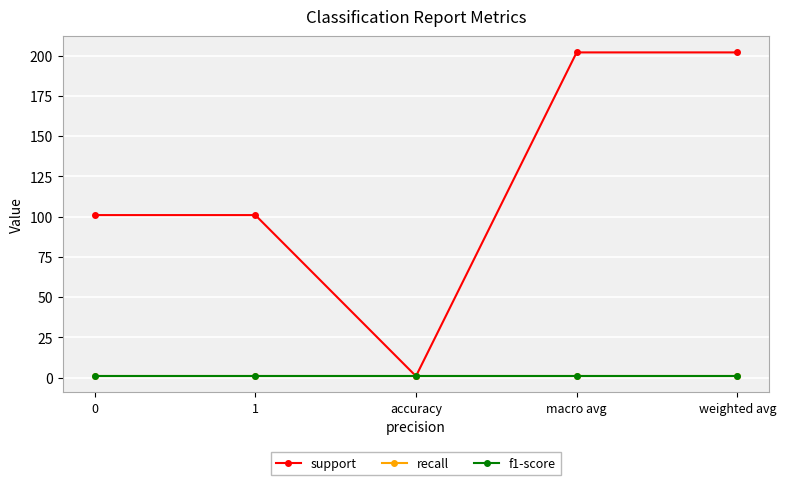

True or false: recall and support cross at least once.

False